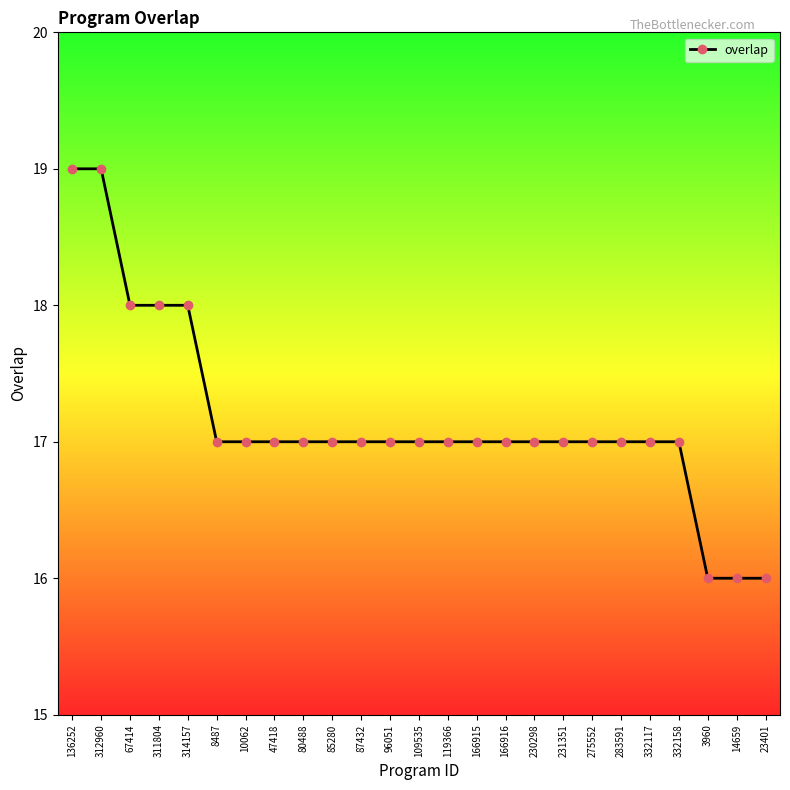

What is the label of the 21st point from the right?

314157